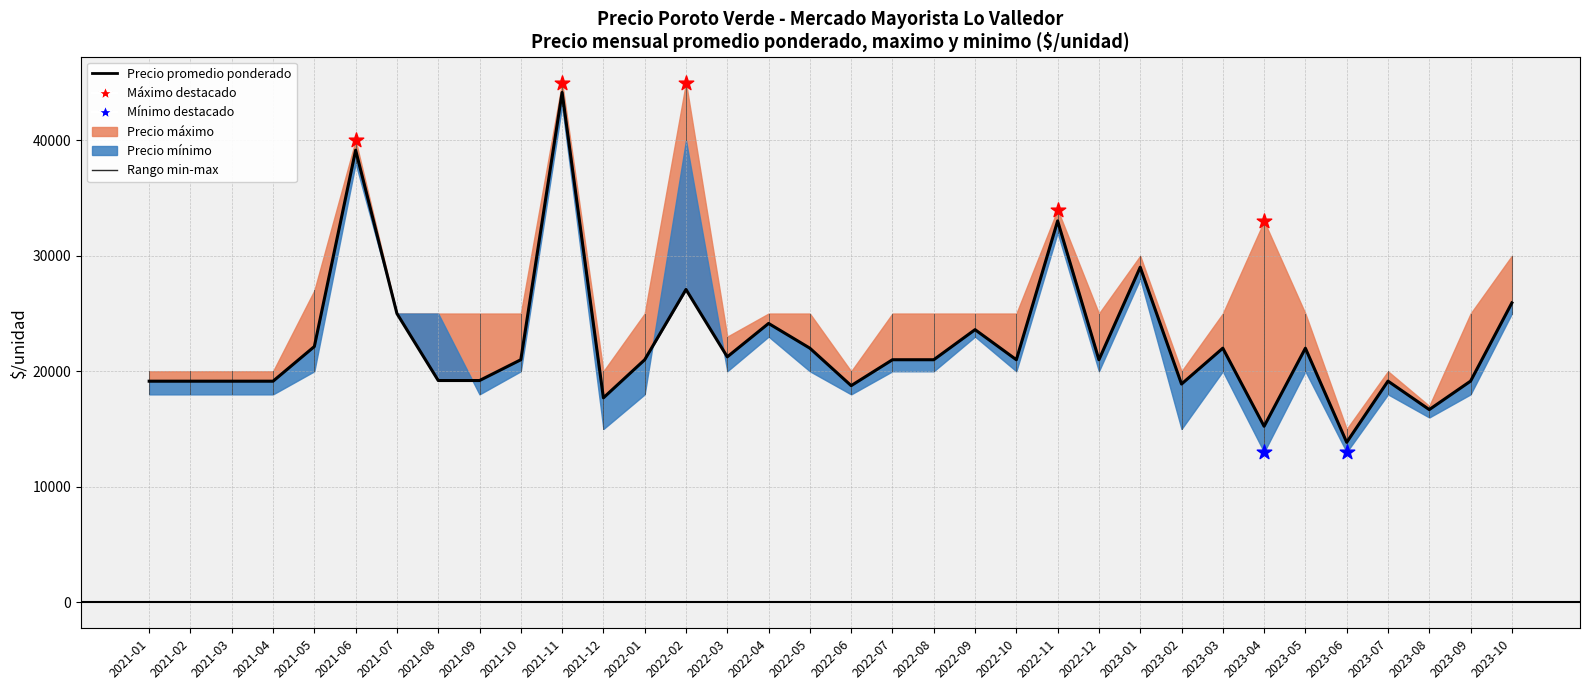

Approximately how many times larger is the value at 2022-04 compared to 2022-02?

0.9